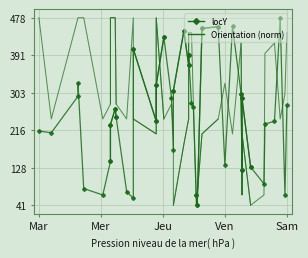

In locY_seg0, how many points are higher than both neighbors (excluding endpoints)?

2